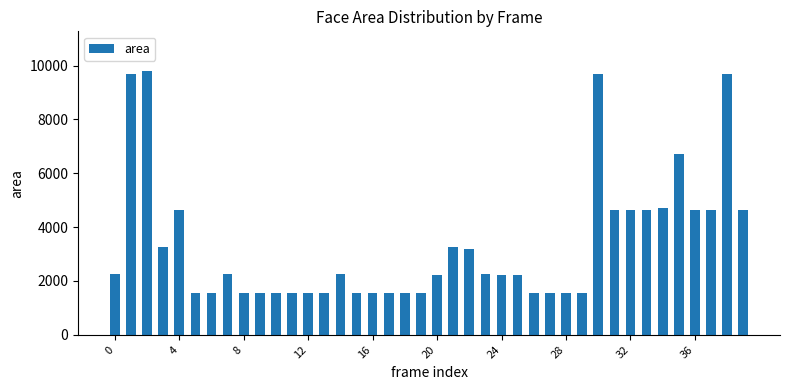

What is the value of the 40th bar from the left?

4624